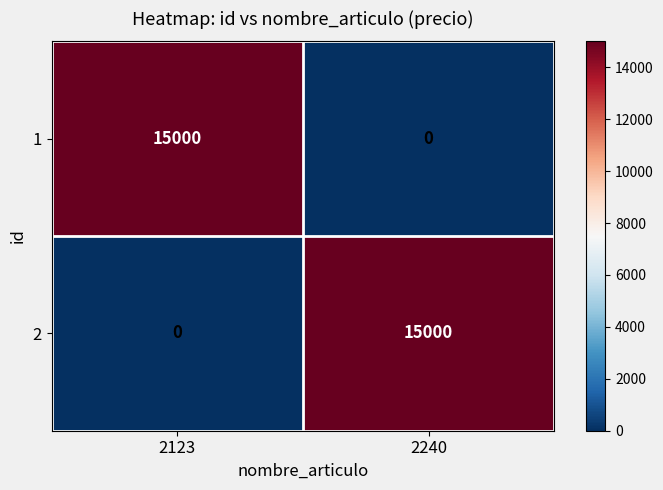

True or false: 2 has a value of 8830 at 2123.

False